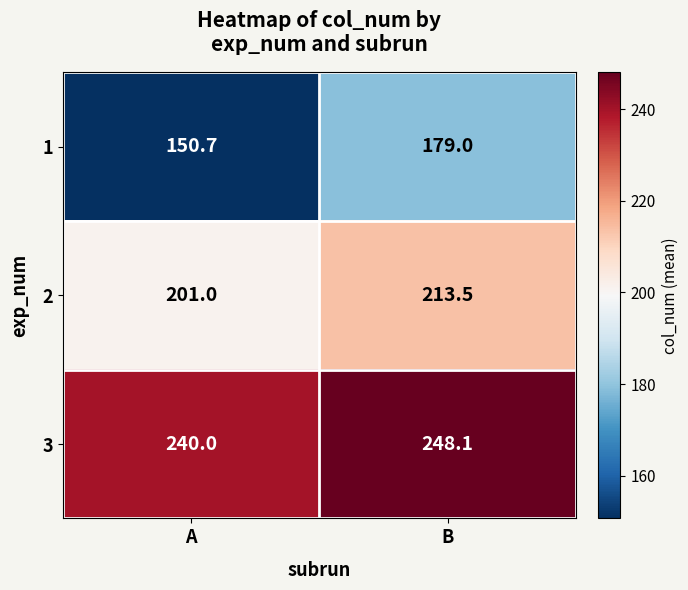

At which label is 1 closest to 164?

A